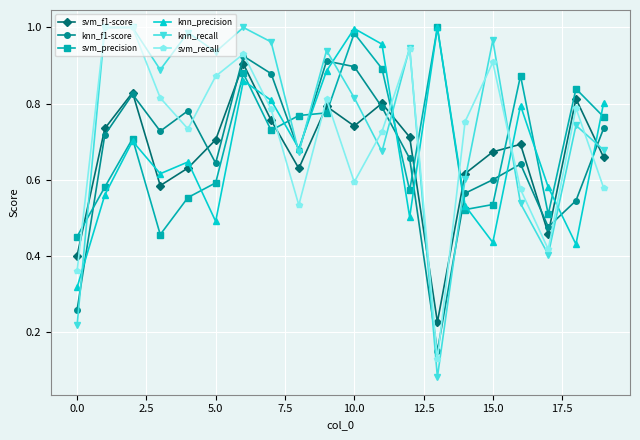

Which series has the widest spread of values?

knn_recall